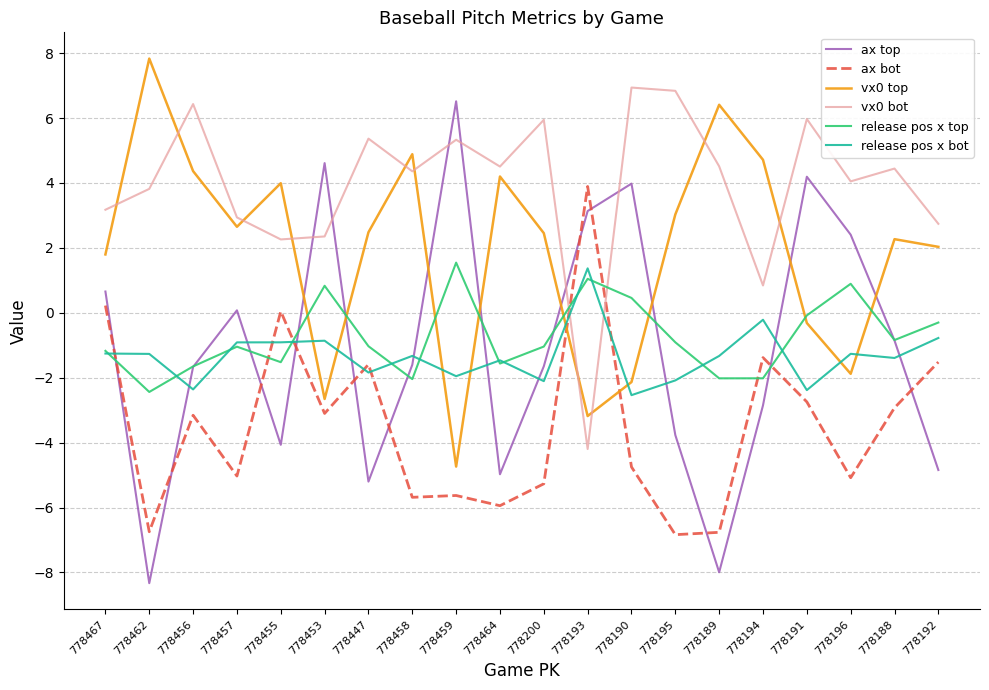

What position from the right is 778193?

9